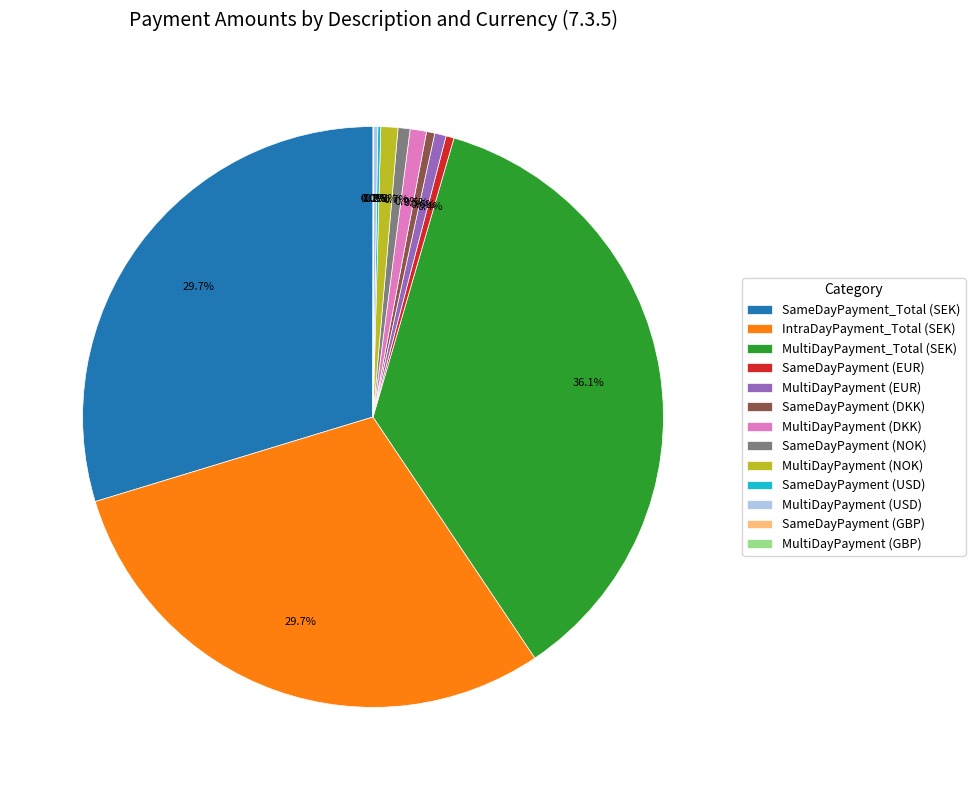

What portion of the pie excludes SameDayPayment (NOK)?

99.3%